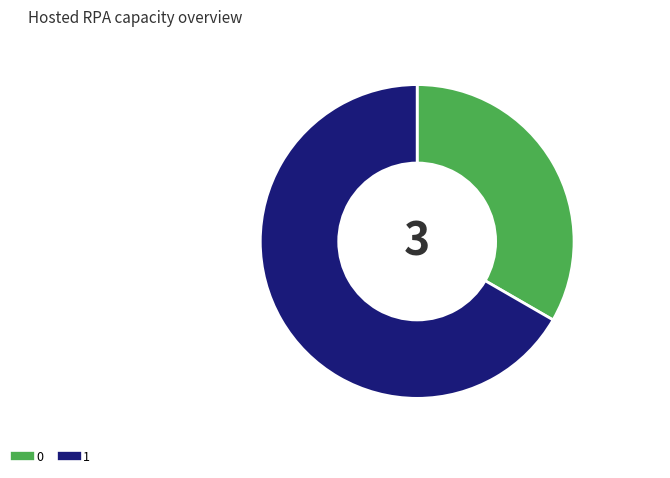

What is the ratio of the value at 0 to the value at 1?

0.5